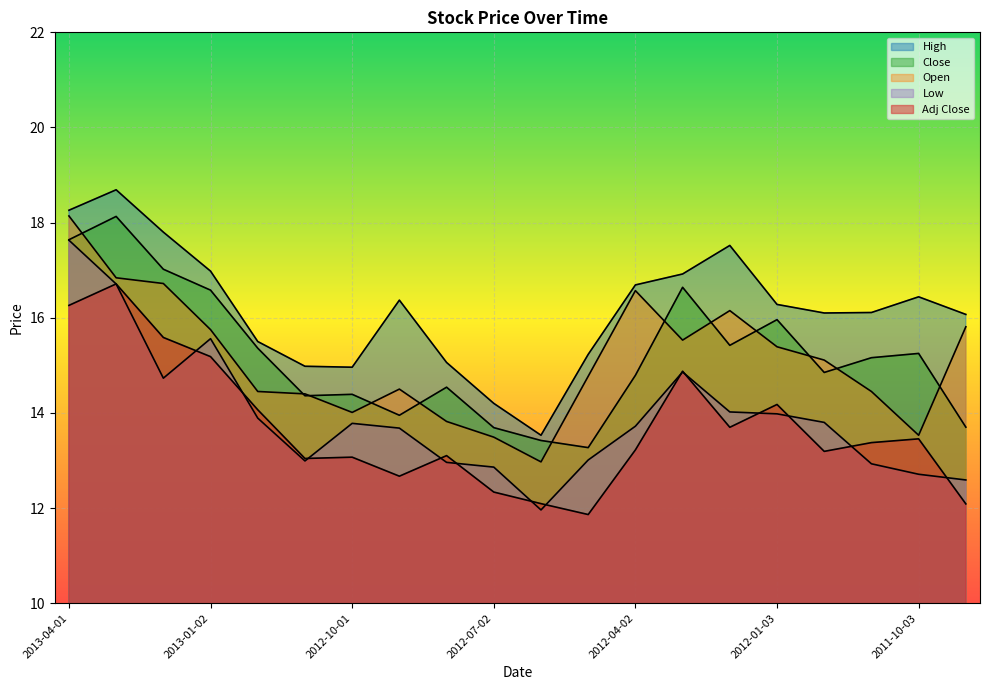

Where does the High series first go above 16?

2013-04-01